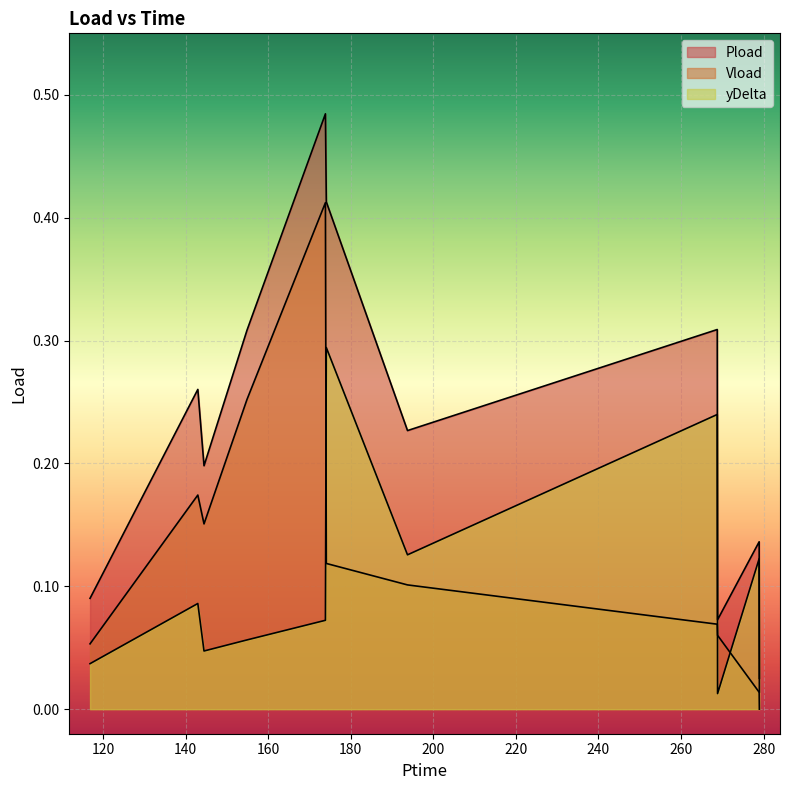

What is the spread (max minus min) of values at 268.77?

0.2